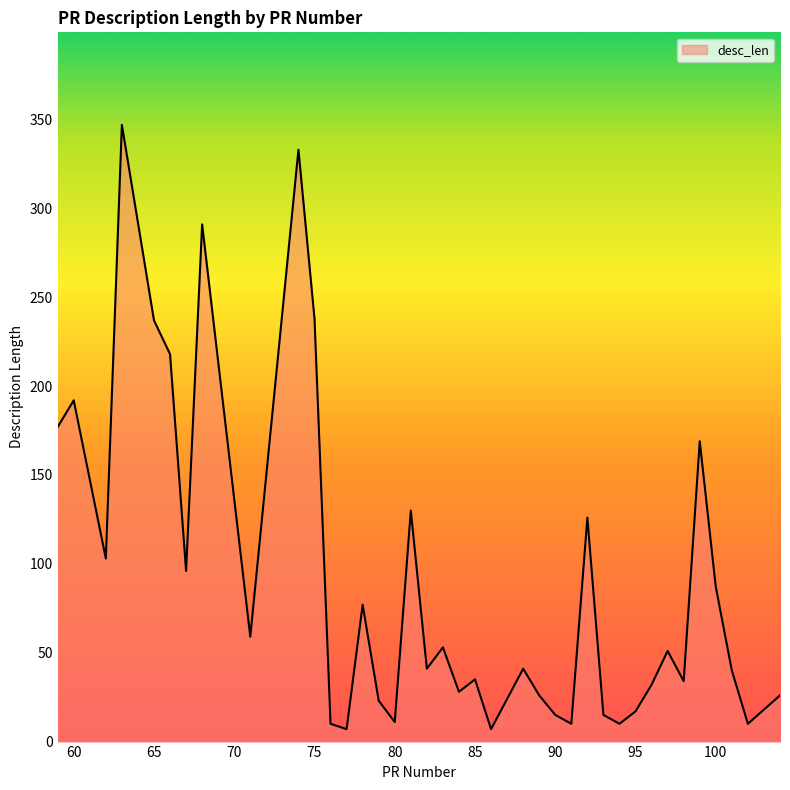

What is the maximum value shown in the chart?

347